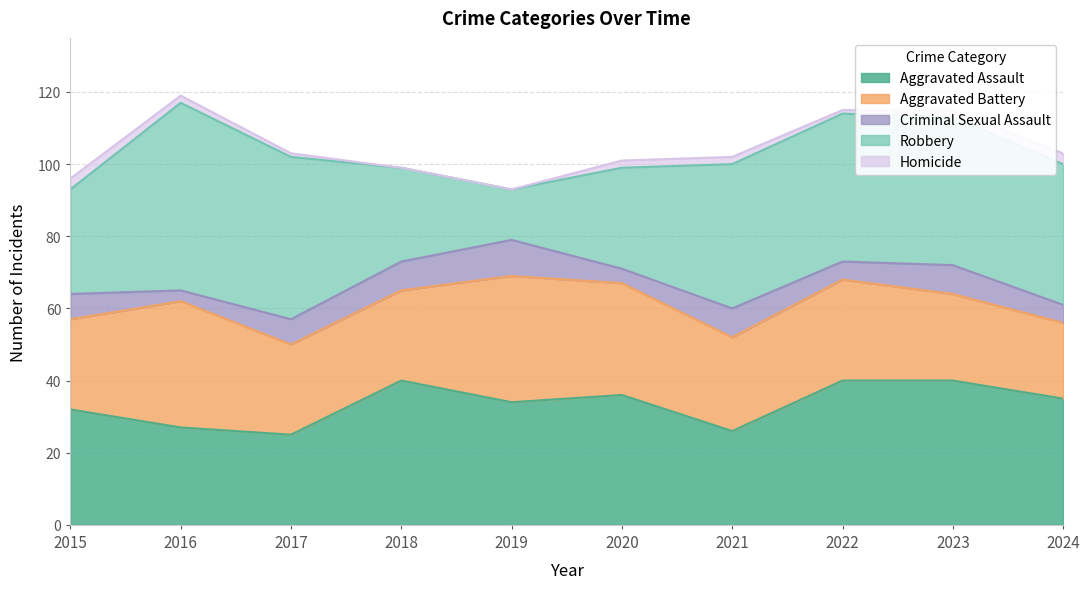

At which category is the sum across all series the highest?

2016